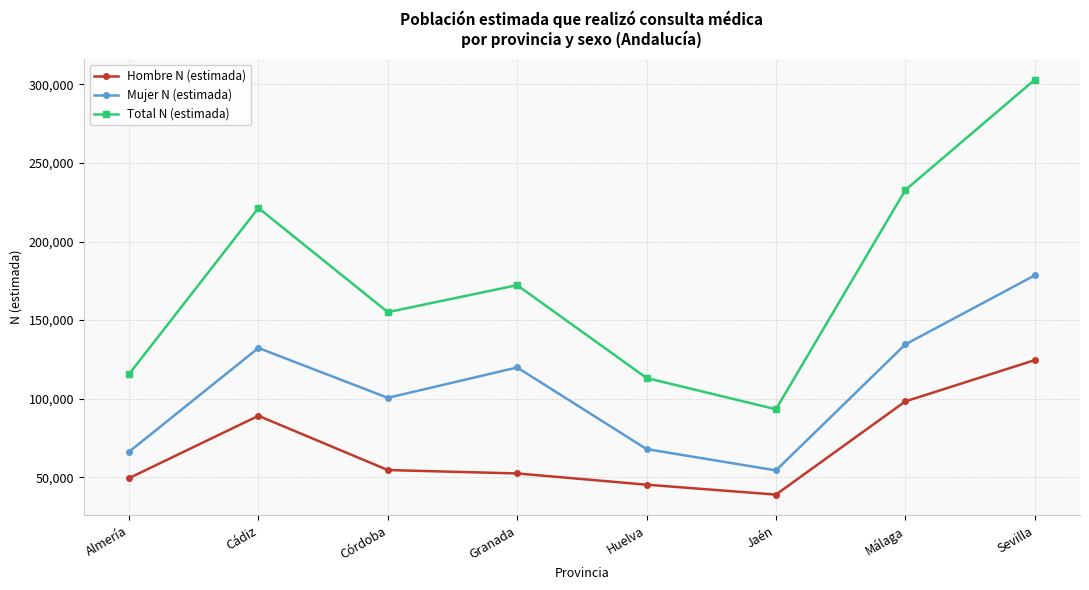

Where is the first local minimum for Total N (estimada)?

Córdoba